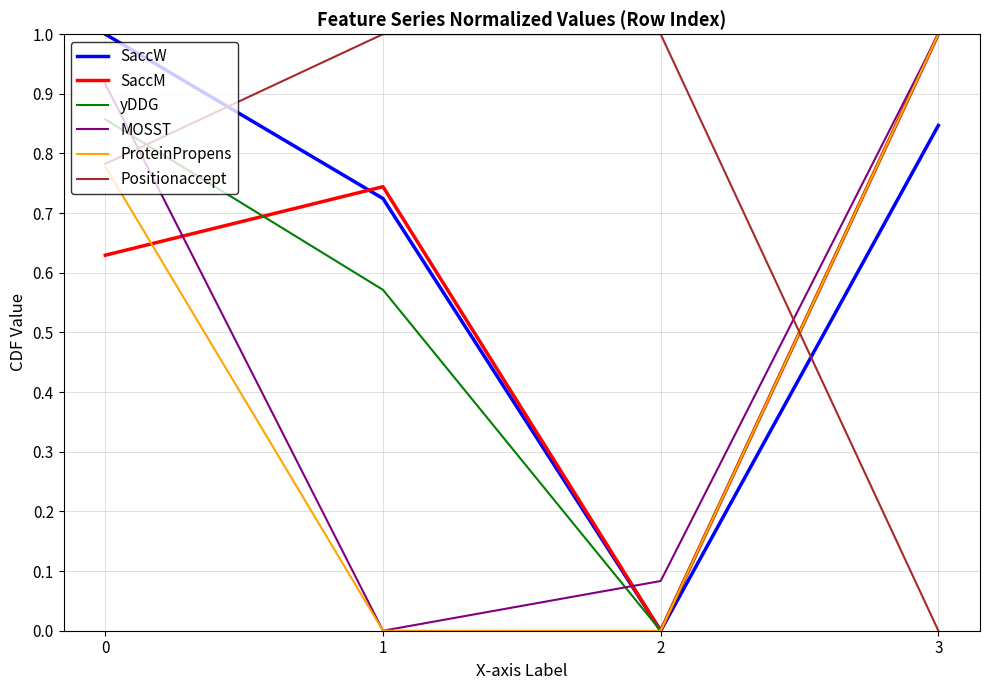

Which category has the highest value in the SaccM series?

3